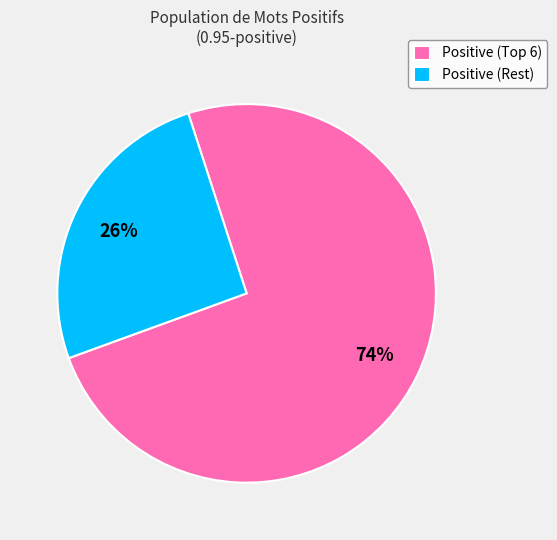

Count the number of slices in the pie.

2